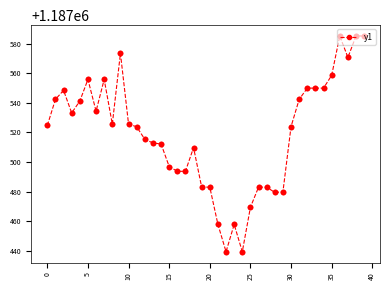

True or false: there are more than 0 points higher than both neighbors.

True